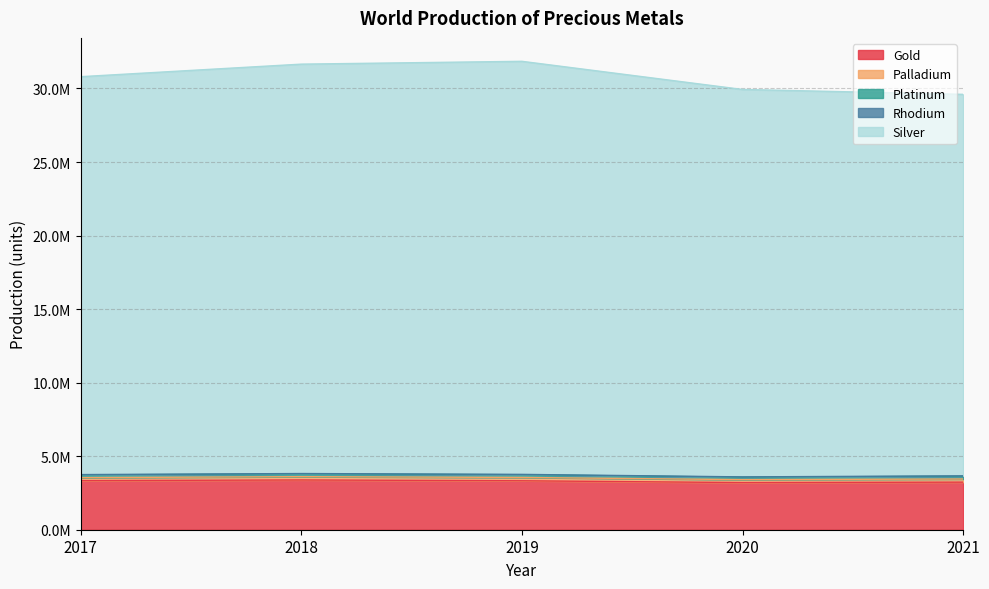

The value of Palladium at 2020 is 199902. True or false?

True